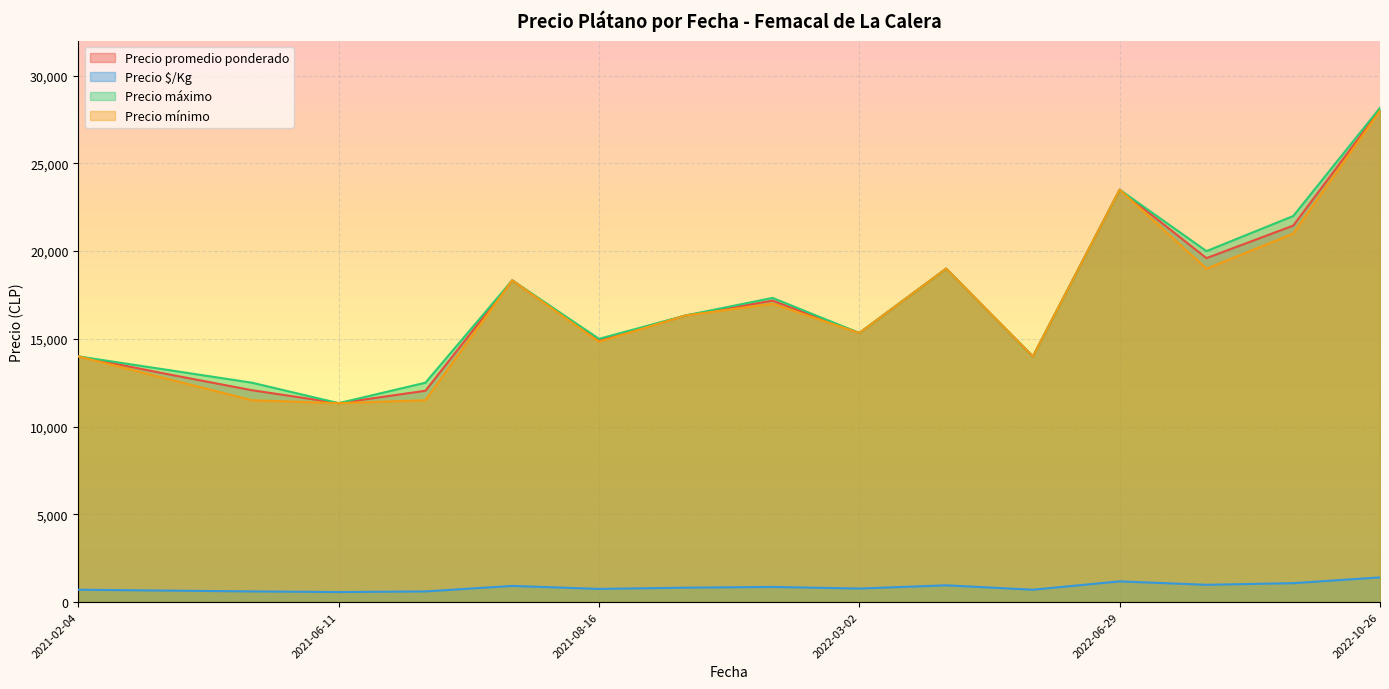

True or false: Precio $/Kg and Precio promedio ponderado cross at least once.

False